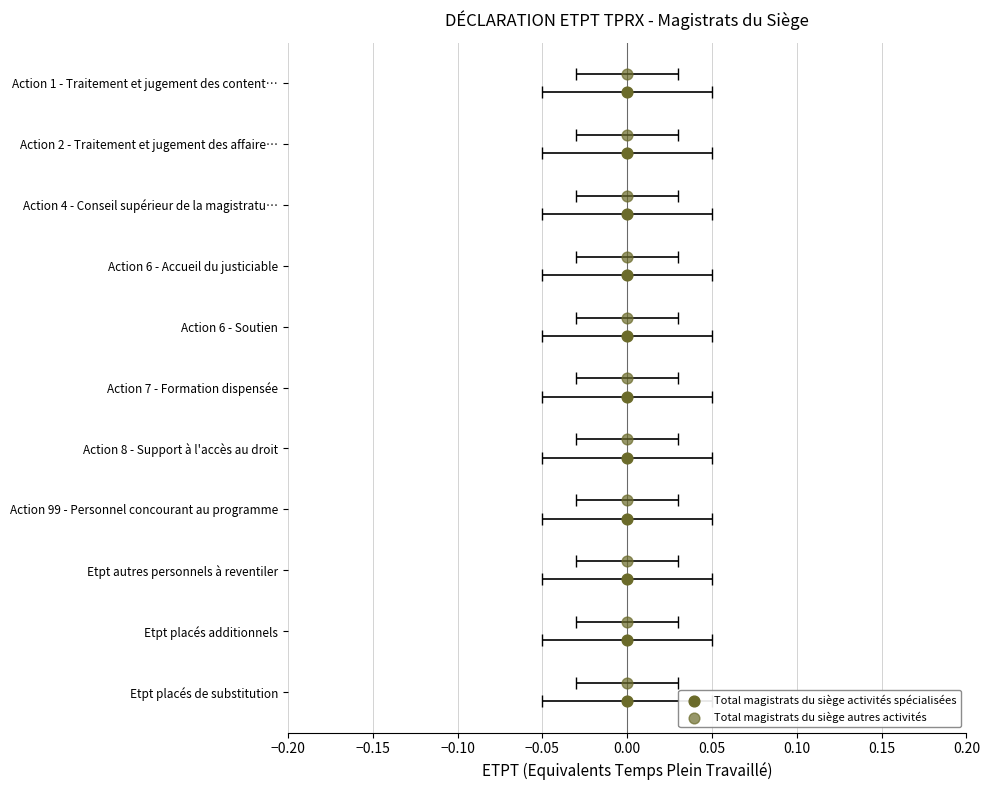

Is the value of Total magistrats du siège autres activités at 0.00 greater than the value of Total magistrats du siège activités spécialisées at 0.00?

No